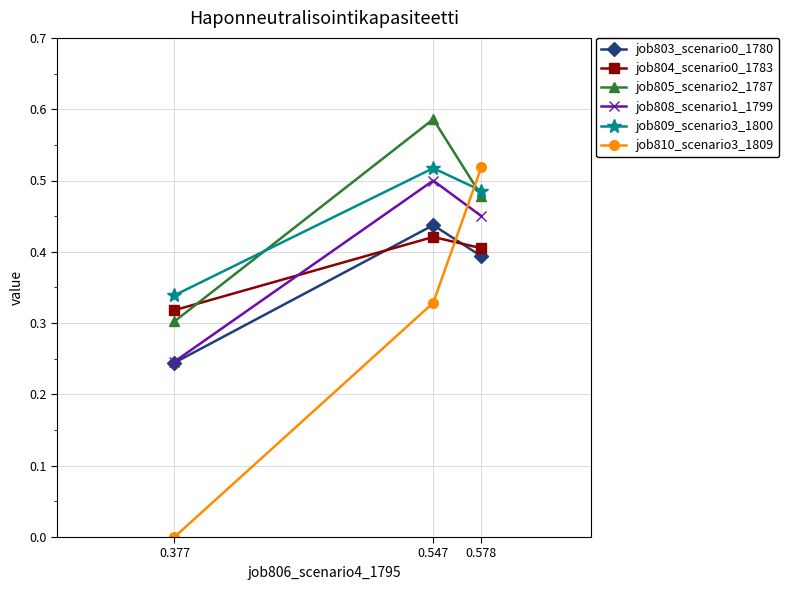

Which label corresponds to the smallest value in the chart?

0.377